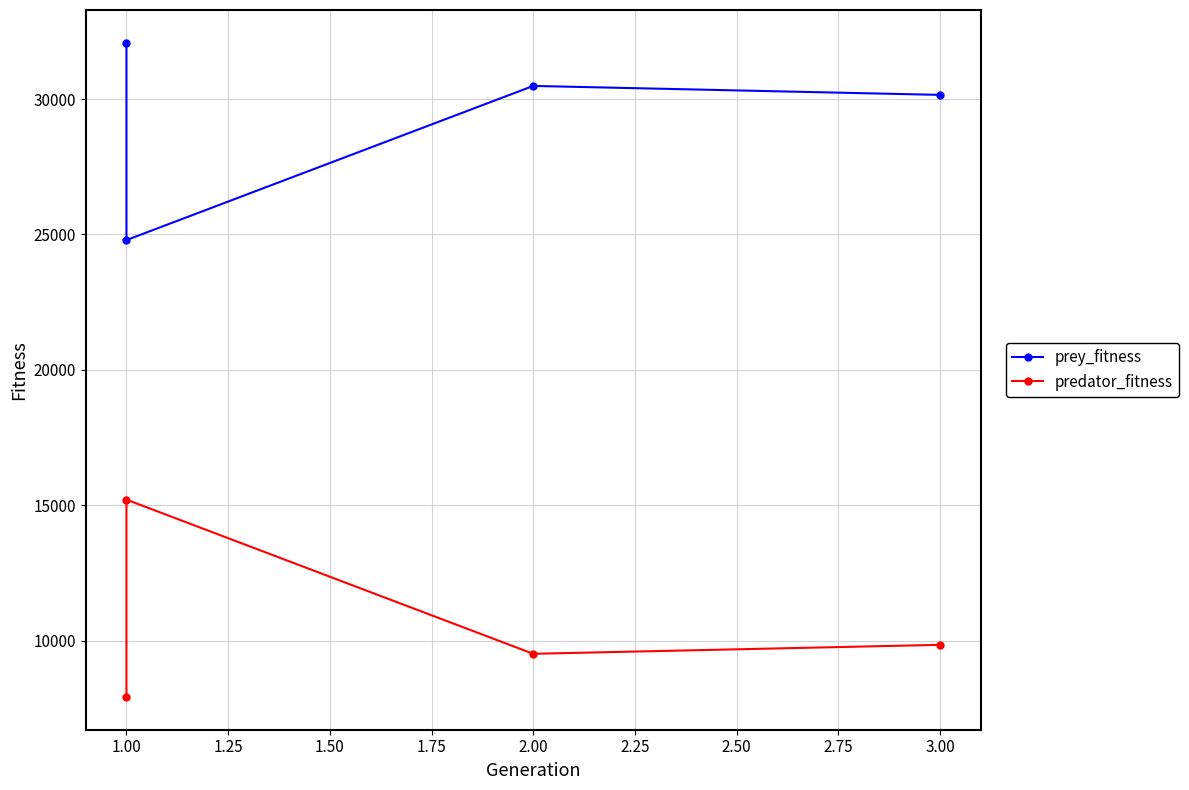

At 3.00, list the series in order from largest to smallest.

prey_fitness, predator_fitness